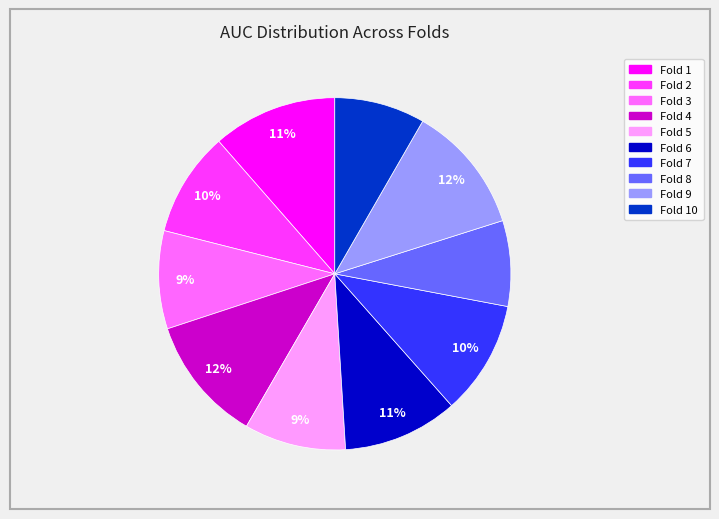

To the nearest percent, what is the average slice percentage?

10%